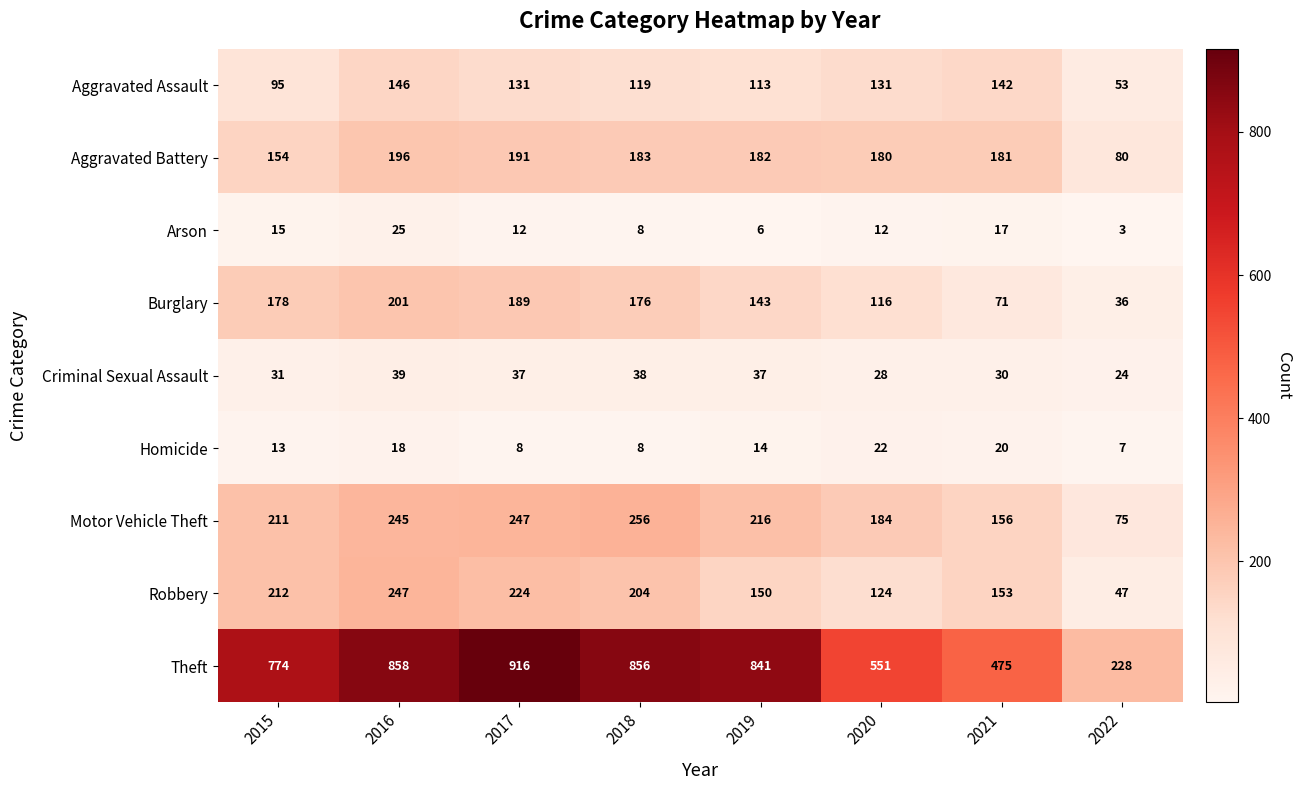

Which series has the widest spread of values?

Theft